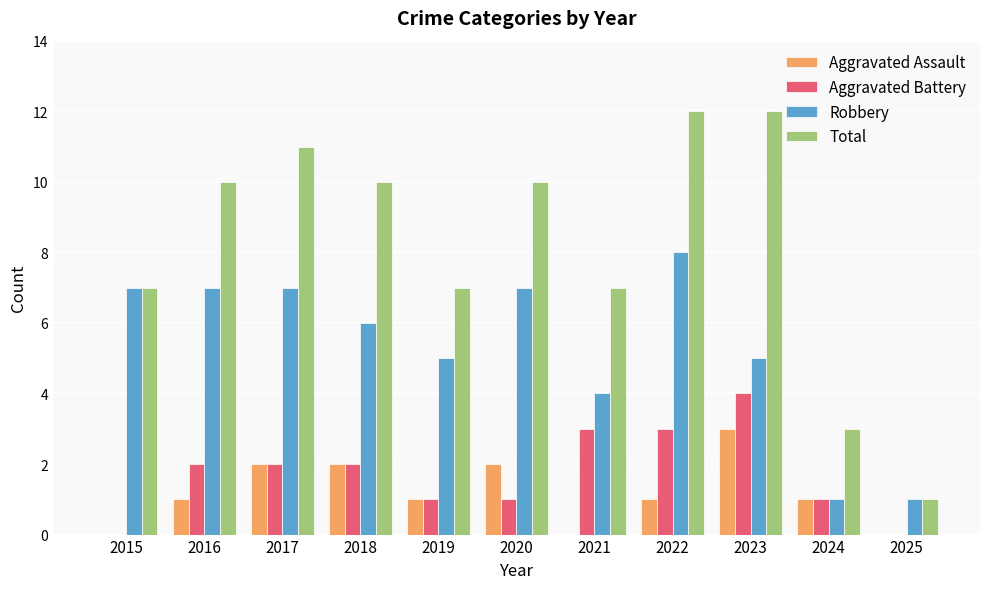

Are the bars grouped side by side (vs. stacked)?

Yes